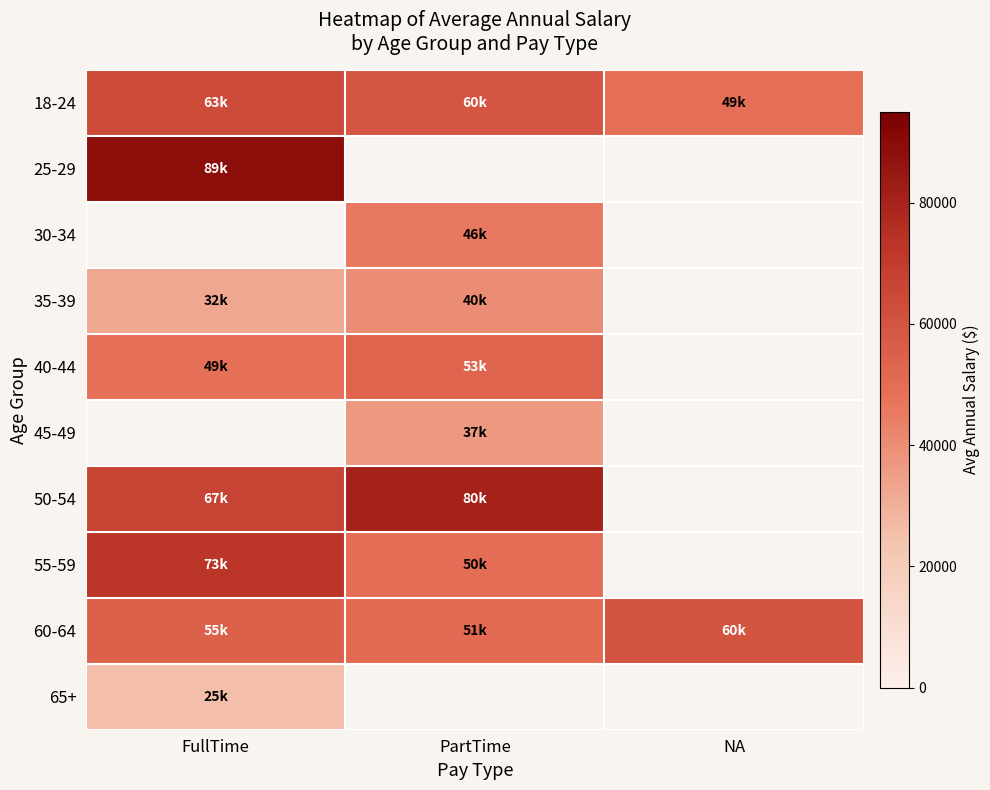

Which category has the highest value across all series?

FullTime